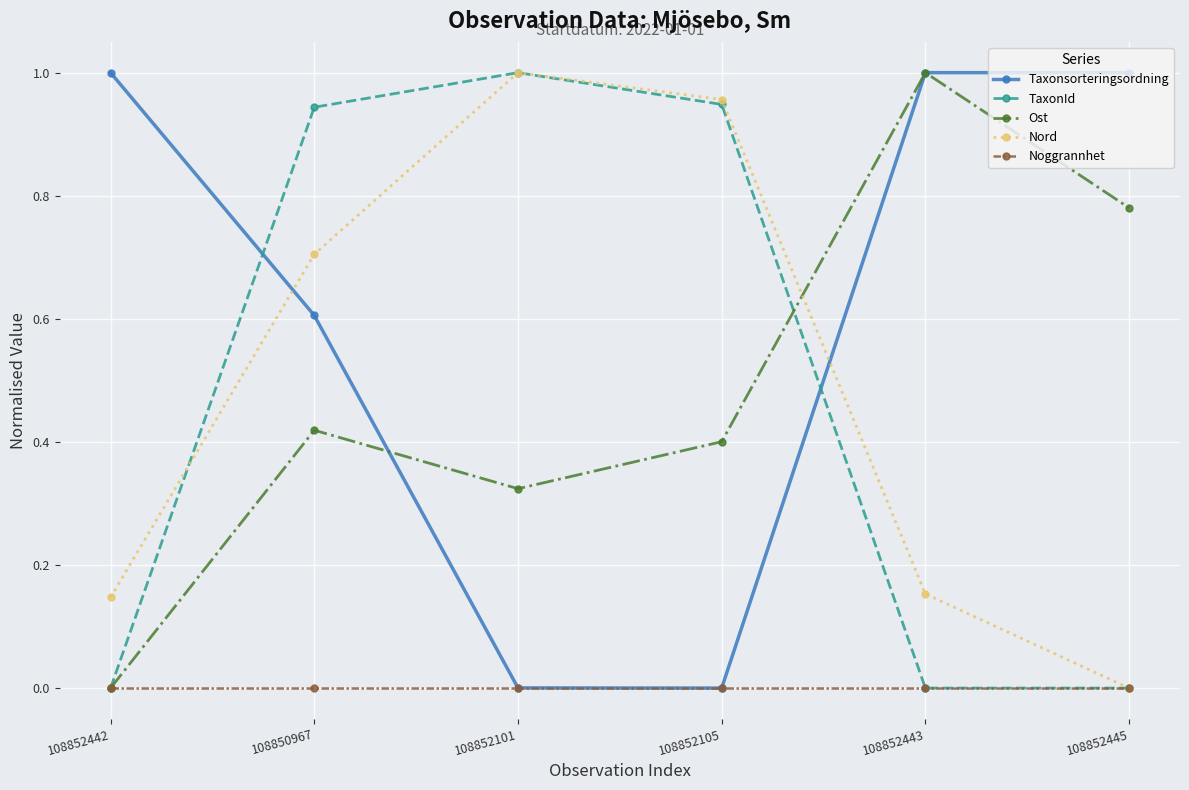

At which label does Ost reach its peak?

108852443